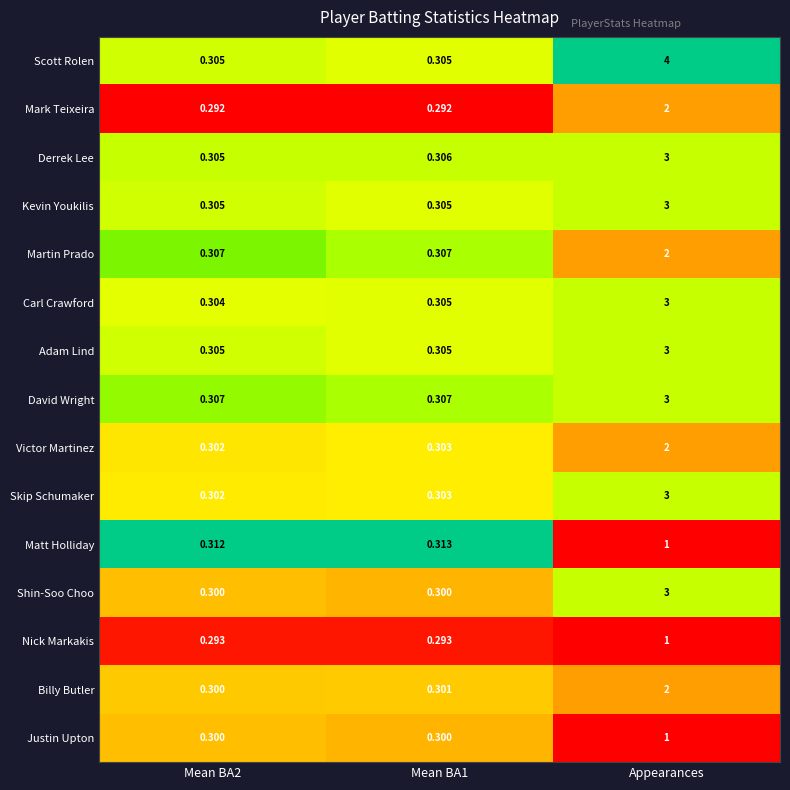

At which label does Billy Butler reach its peak?

Appearances